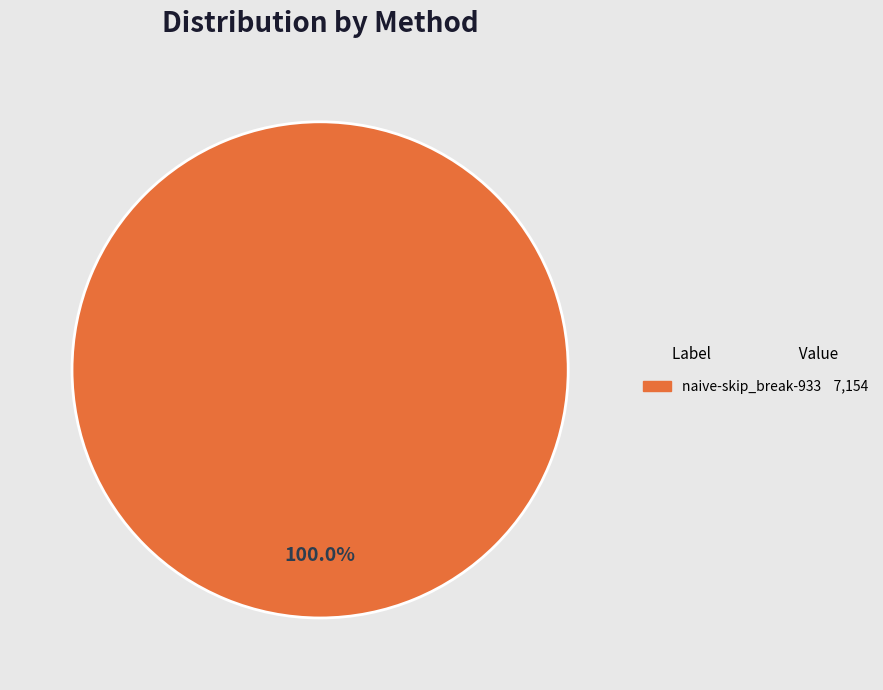

Does any single category account for the majority?

Yes